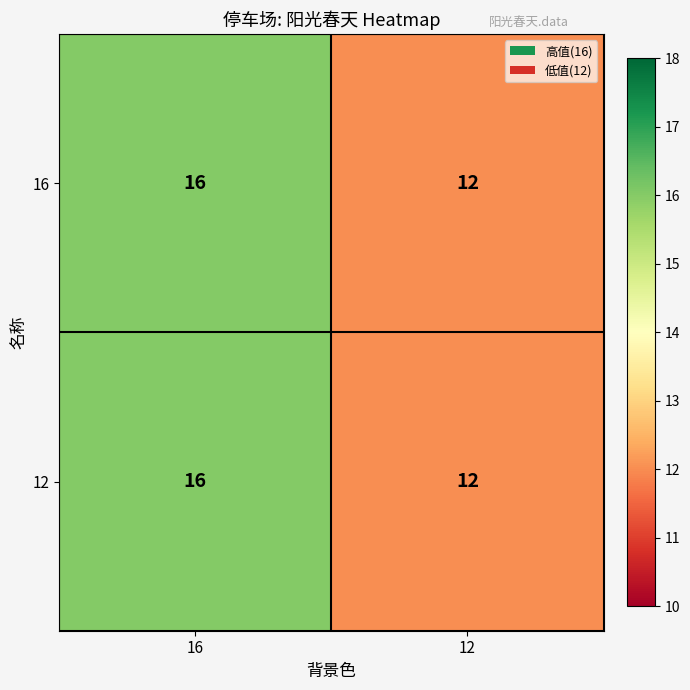

Read the 16 value at 16.

16